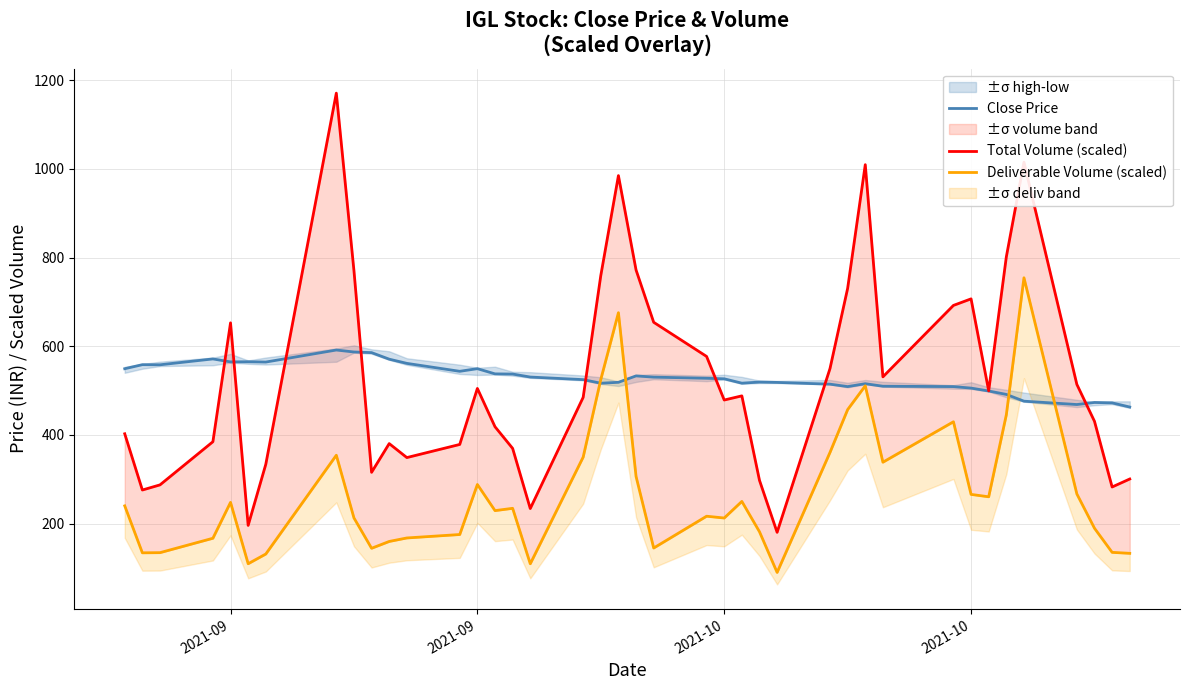

At which category does Deliverable Volume (scaled) reach its first local peak?

2021-09